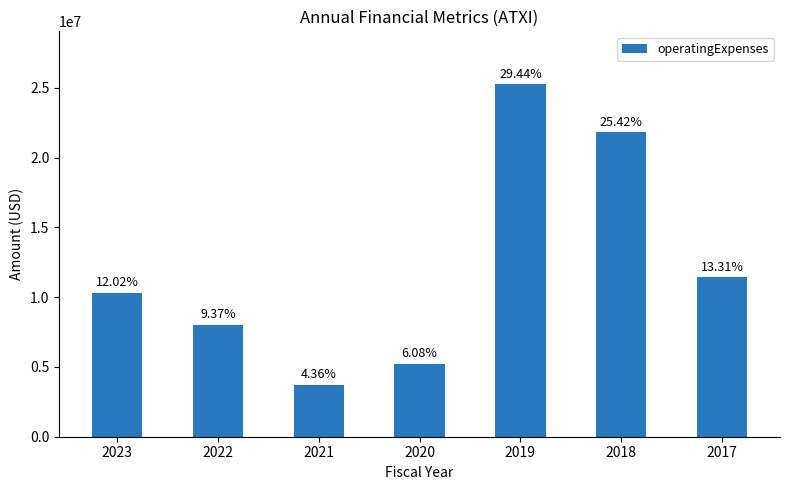

Reading left to right, extract all data points from this chart.

10310000	8043000	3738000	5213000	25265000	21816000	11421000